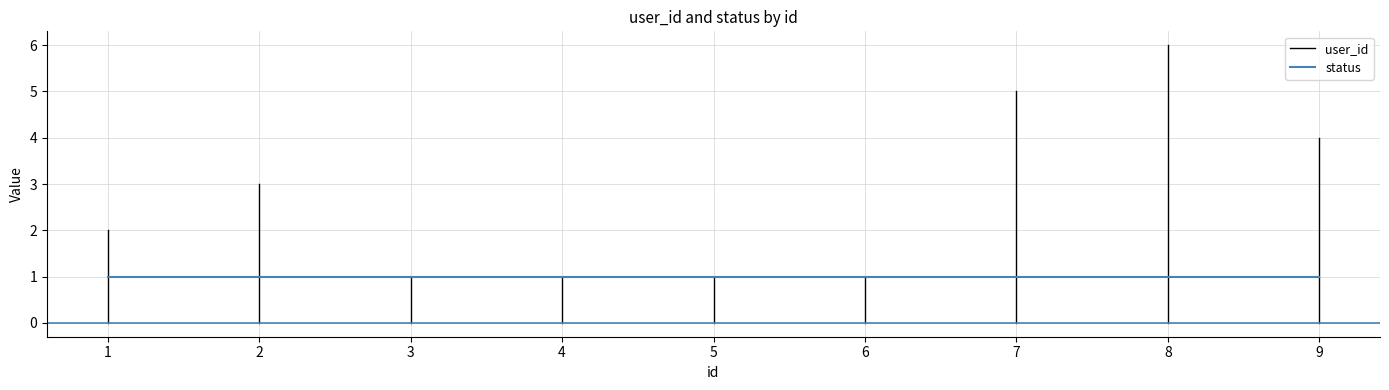

What is the value of the user_id point at the 5th from the left?

1